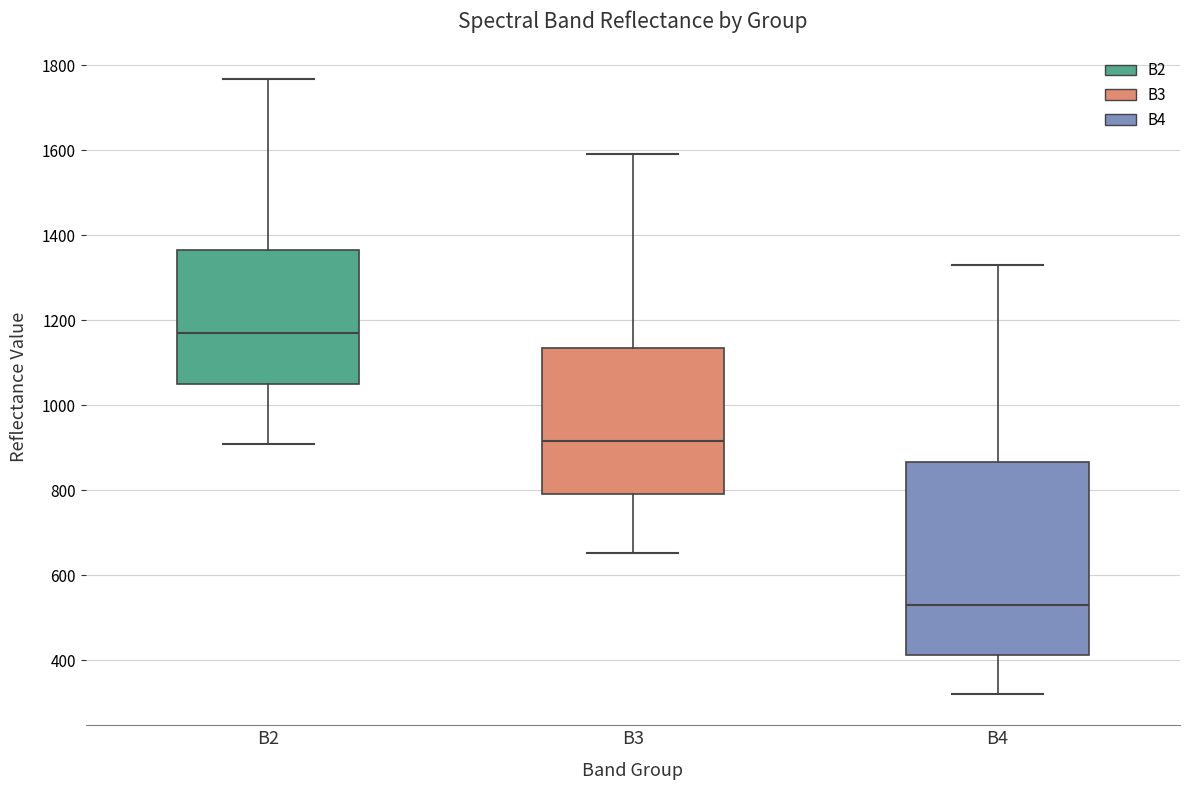

Reading left to right, transcribe this box plot: for each box, give where its median line is, the range the box spans, and where its two whiskers end, as read against the y-axis. The values are not printed on the chart, so give them approximately, as read against the axis.

B2: median 1180, box 1040 to 1360, whiskers 900 to 1760
B3: median 920, box 800 to 1140, whiskers 660 to 1600
B4: median 540, box 420 to 860, whiskers 320 to 1320